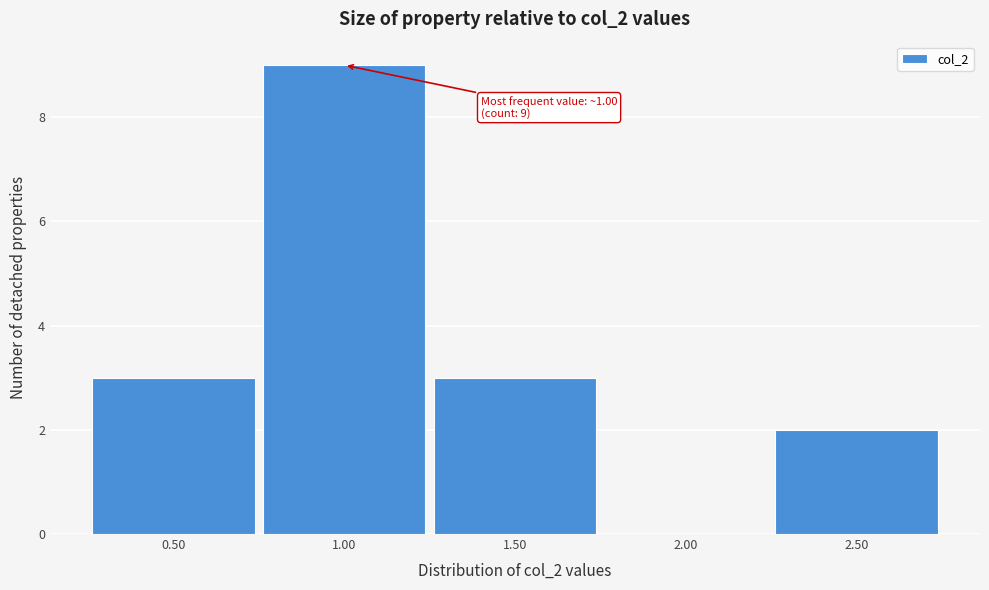

Which range on the x-axis has the tallest bar?

0.75 to 1.25